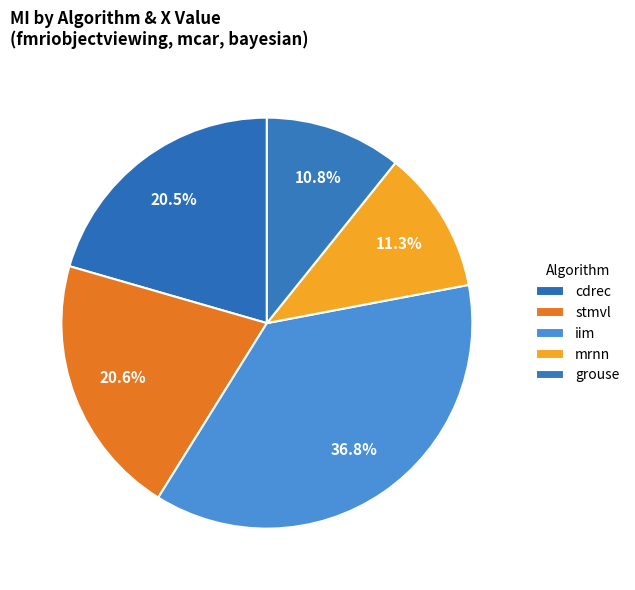

Count the number of slices in the pie.

5